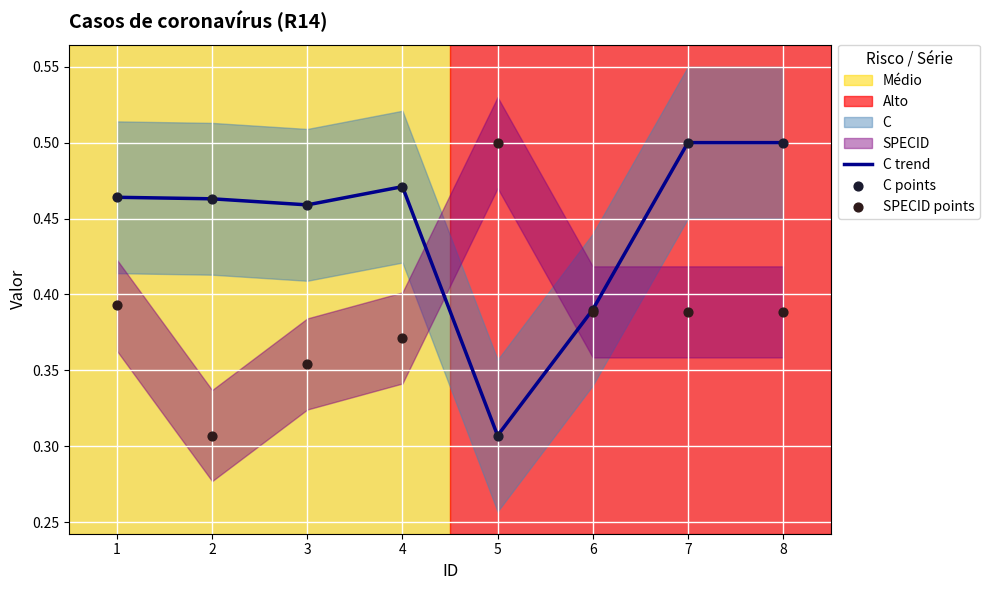

Is the value of C points at 2 greater than the value of C trend at 7?

No